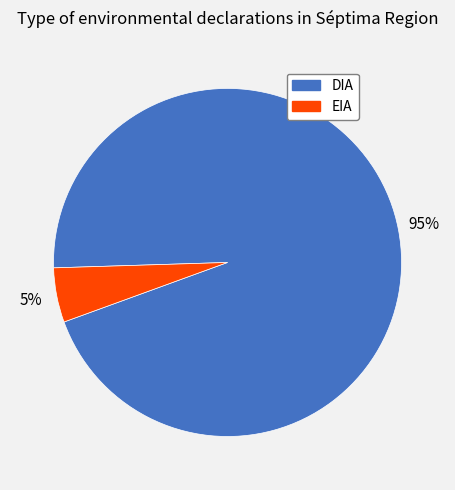

To the nearest percent, what is the difference between the largest and smallest slice percentages?

90%